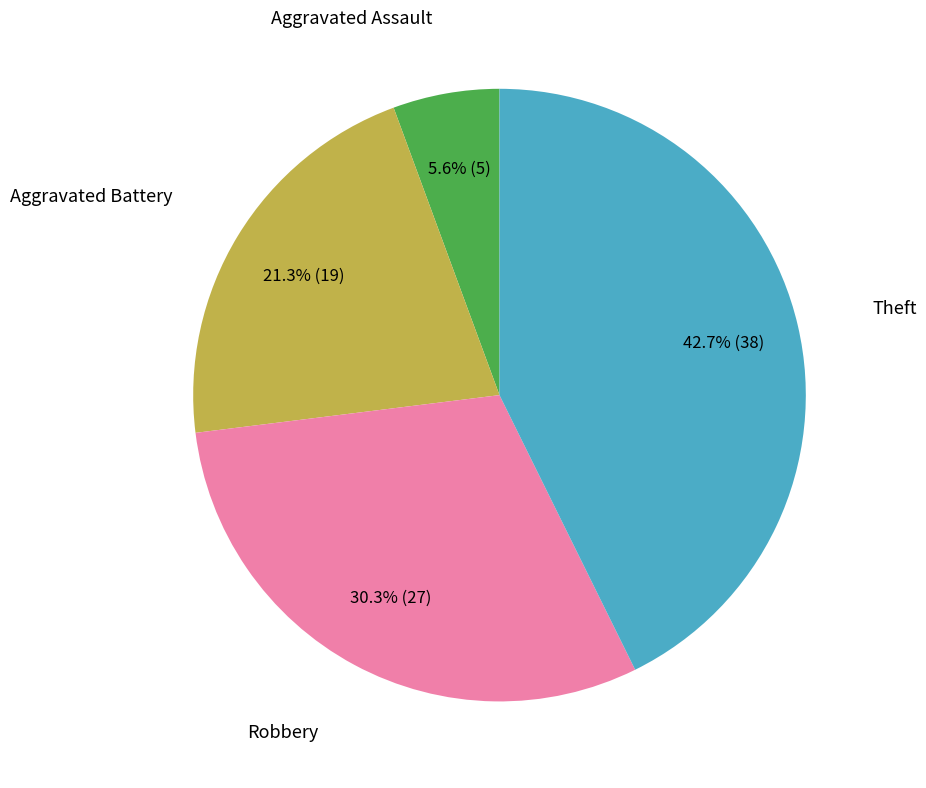

Is there a majority slice in this chart?

No